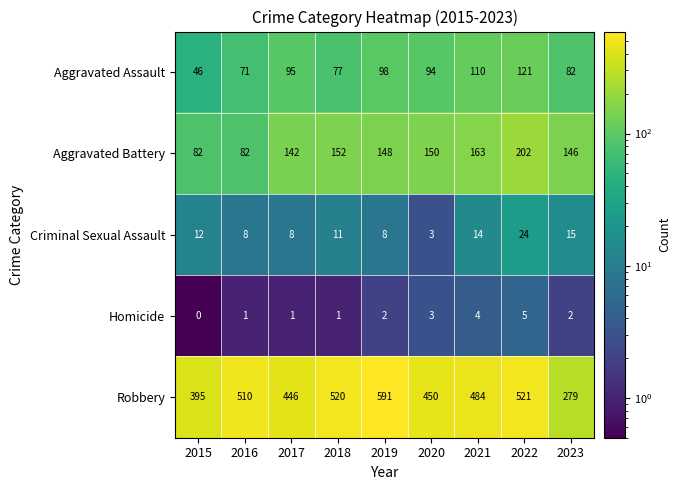

At 2015, list the series in order from smallest to largest.

Homicide, Criminal Sexual Assault, Aggravated Assault, Aggravated Battery, Robbery